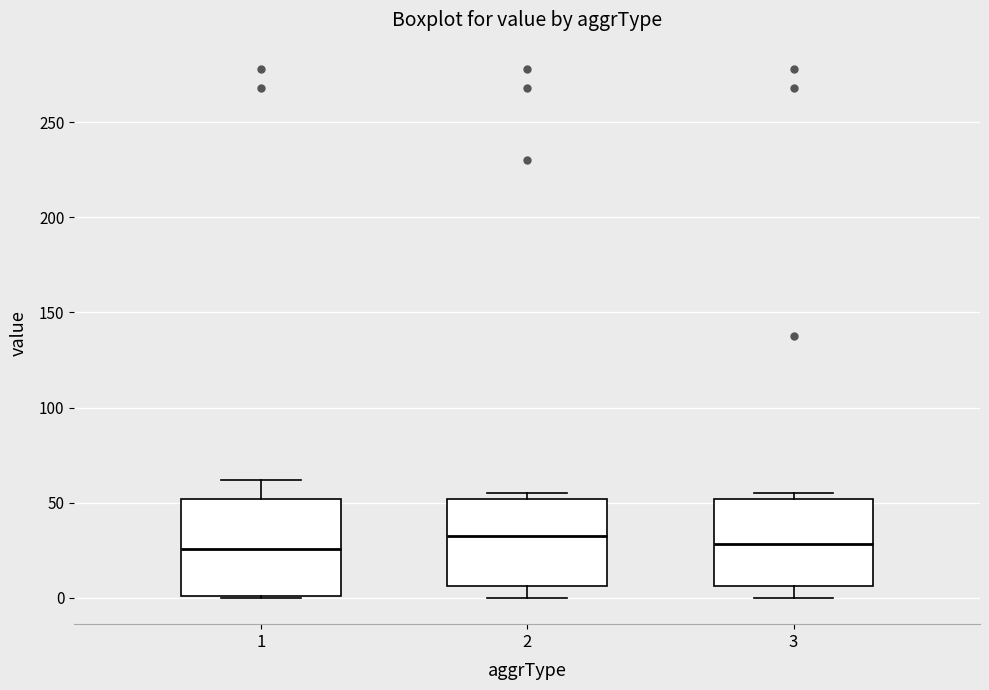

Reading left to right, transcribe this box plot: for each box, give where its median line is, the range the box spans, and where its two whiskers end, as read against the y-axis. The values are not printed on the chart, so give them approximately, as read against the axis.

1: median 25, box 0 to 50, whiskers 0 to 60
2: median 35, box 5 to 50, whiskers 0 to 55
3: median 30, box 5 to 50, whiskers 0 to 55